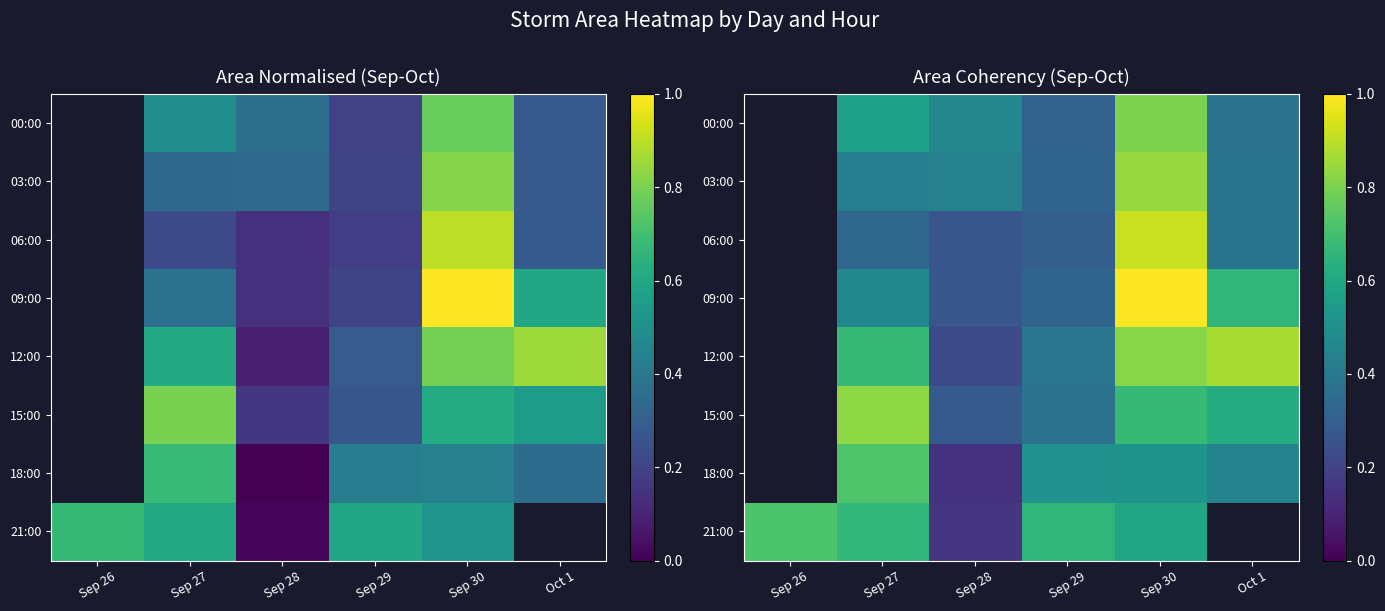

Where does the 18:00 series first go above 0?

Sep 27